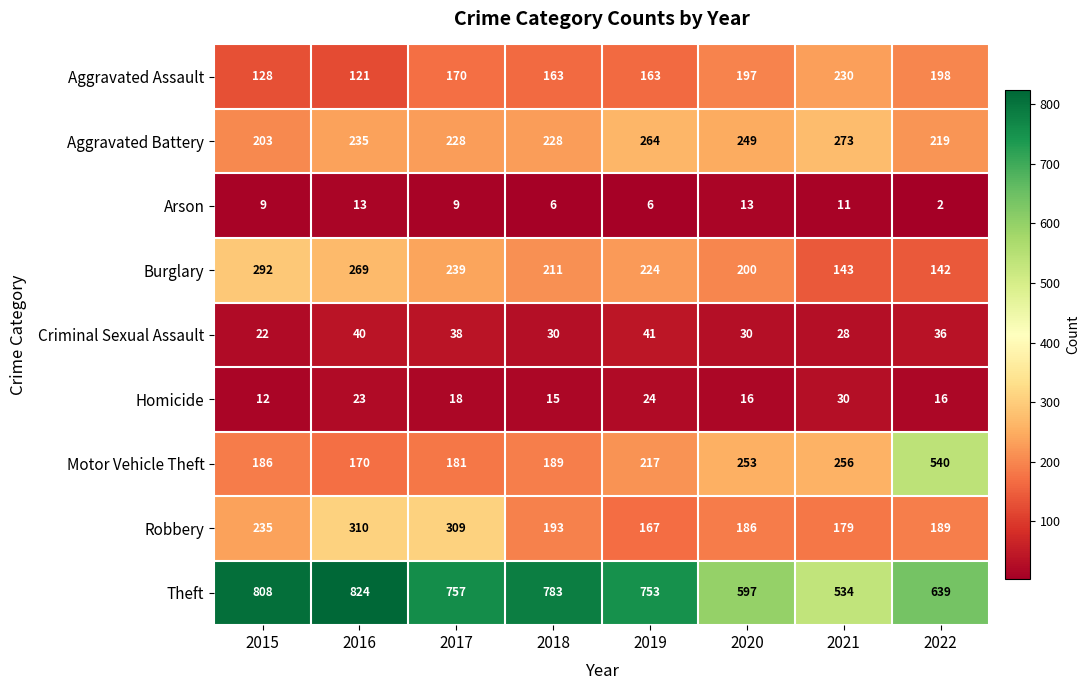

Where does the Theft series first go above 757?

2015